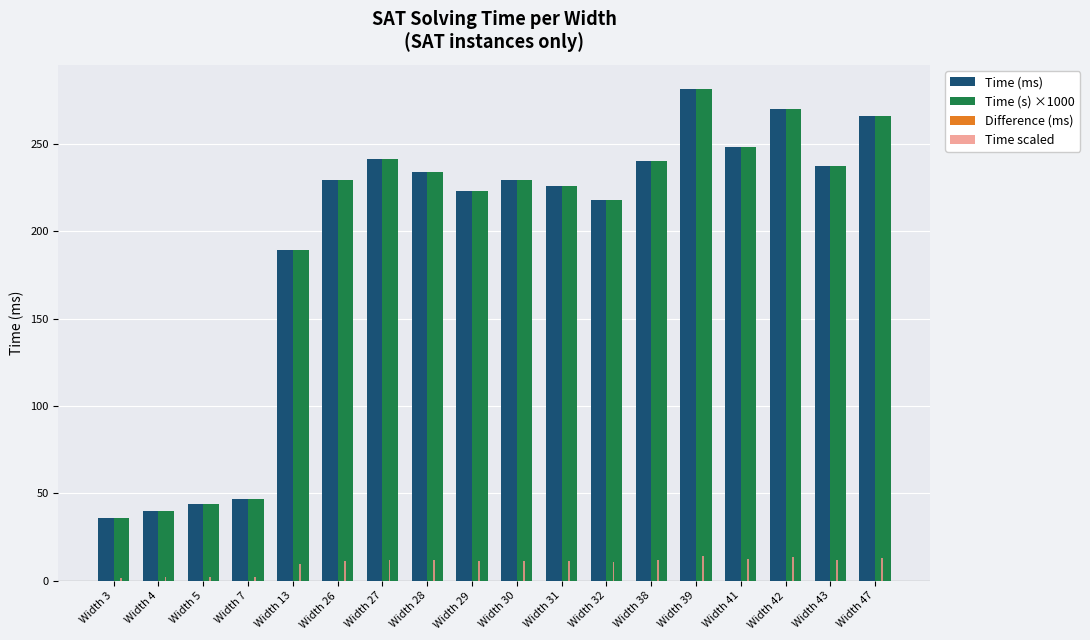

Is it true that Time scaled equals 12.0 at Width 27?

True